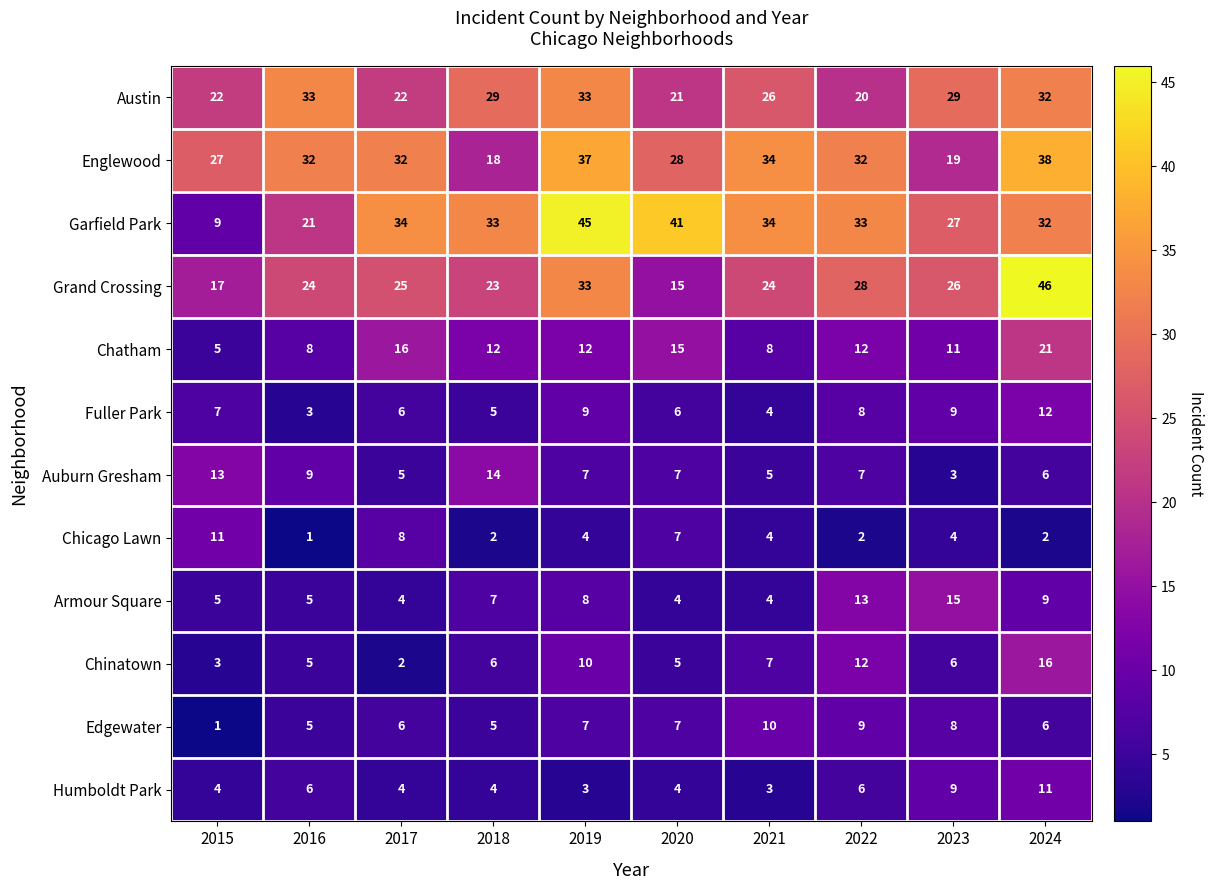

What is the difference between the highest and lowest values at 2017?

32